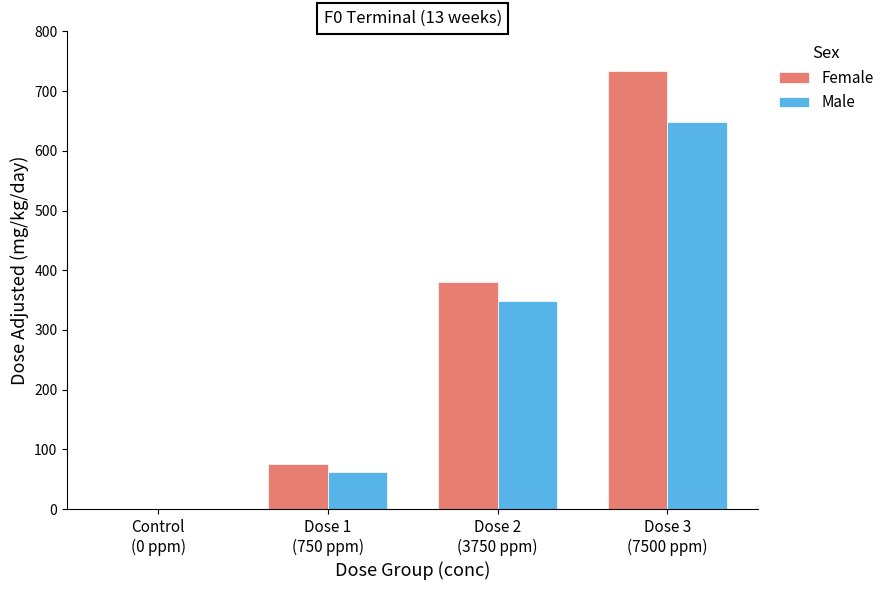

Which series has the largest total across all categories?

Female